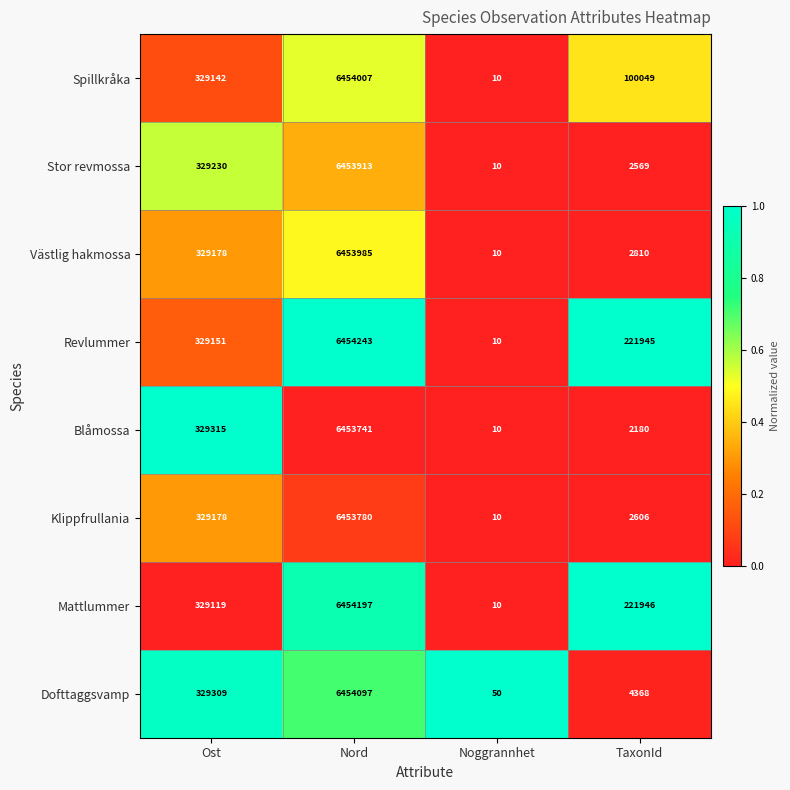

What is the difference between the Klippfrullania values at TaxonId and Ost?

326572